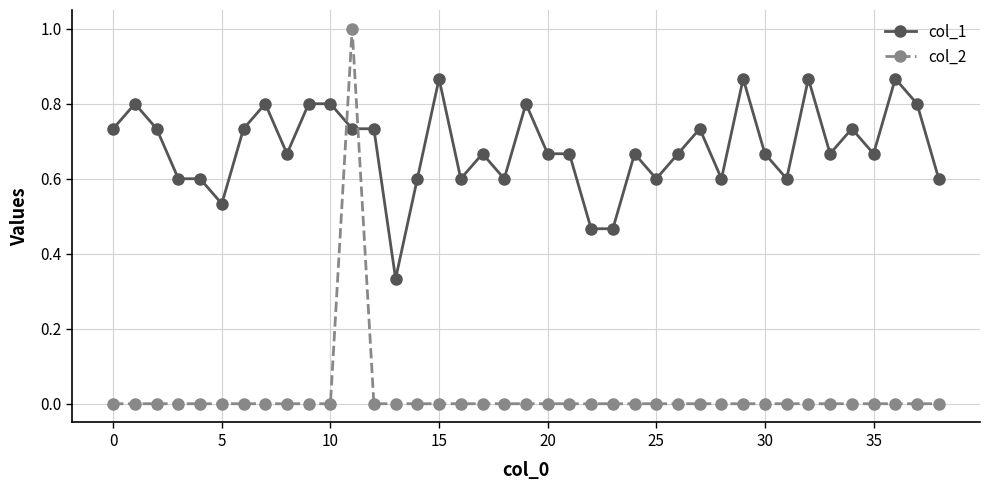

True or false: col_2 has more than 0 interior local peaks.

True